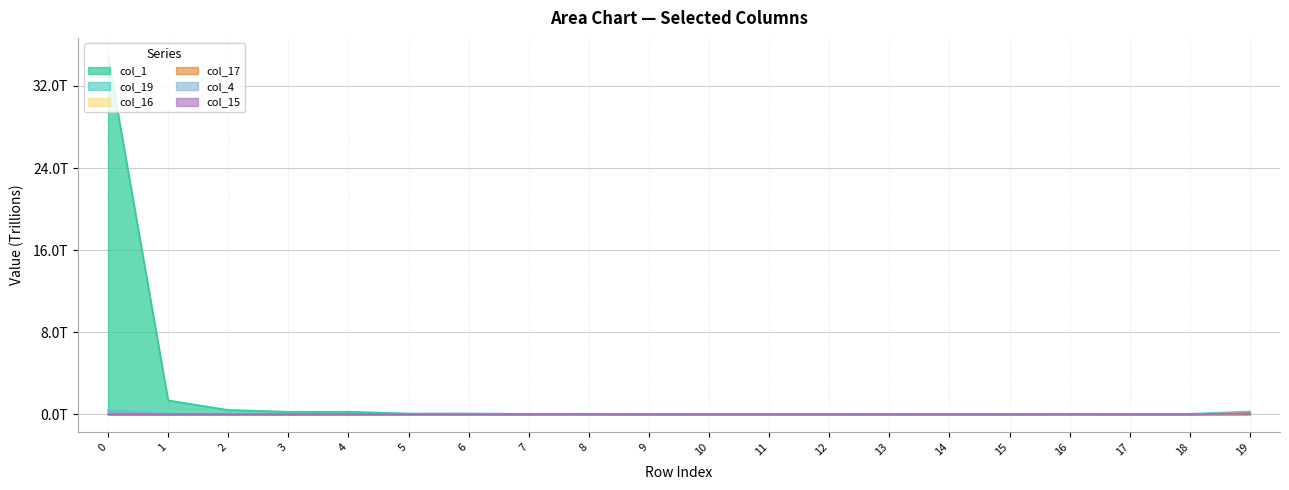

How many times do col_17 and col_1 cross each other?

2